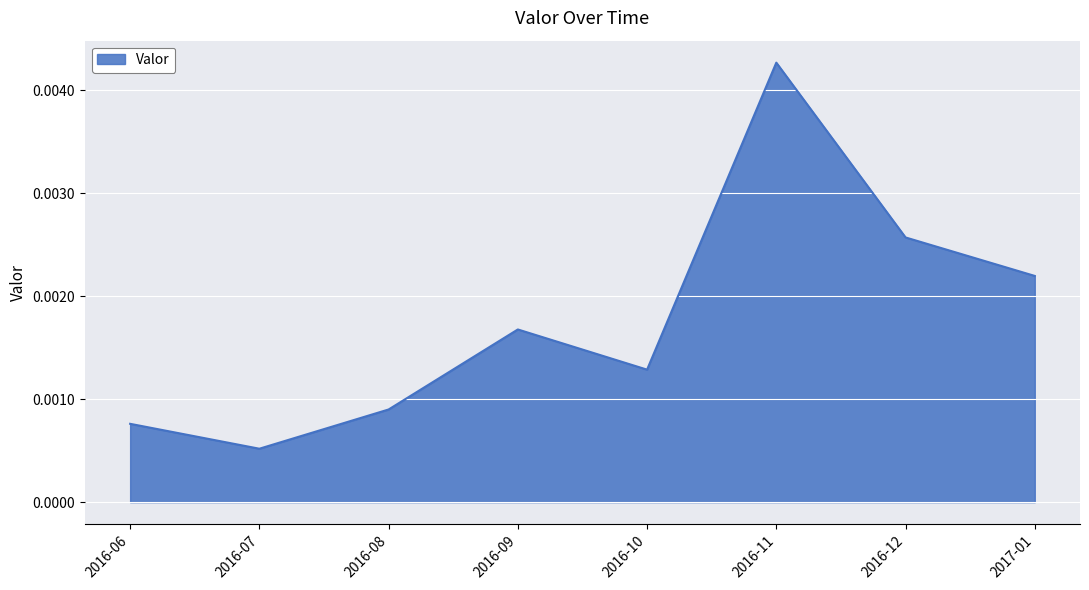

Which label corresponds to the smallest value in the chart?

2016-07